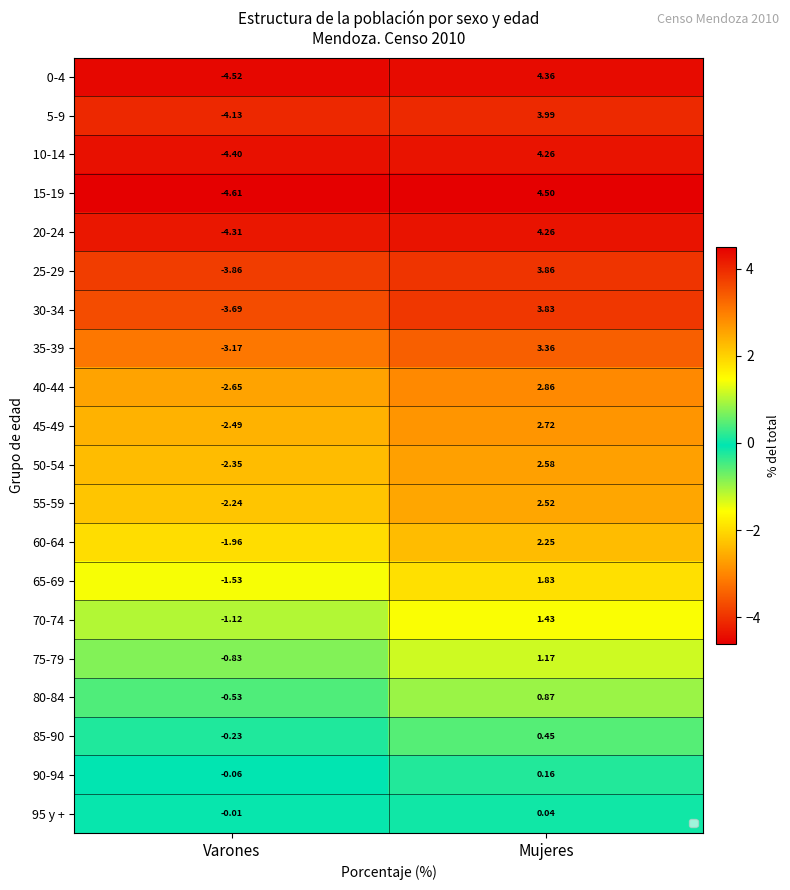

List the labels in order of 75-79 value, smallest first.

Varones, Mujeres